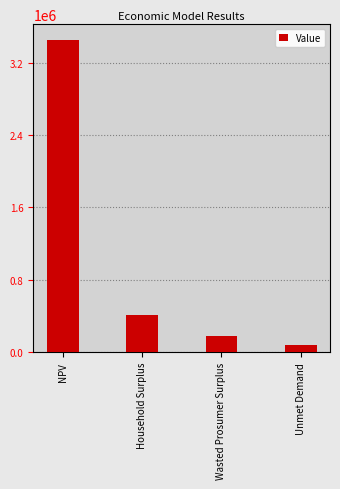

What is the label of the 1st bar from the left?

NPV